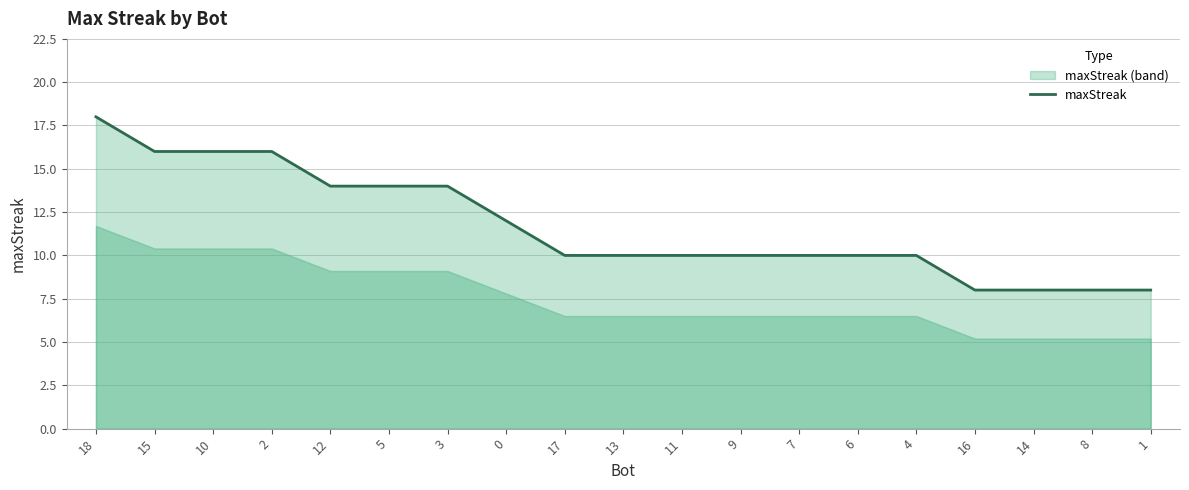

True or false: the data shows 23 at 3.

False